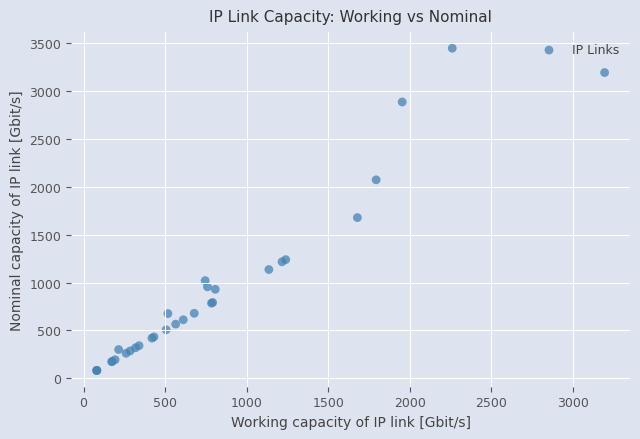

What Y value in the scatter plot is closest to 1764?

1678.9